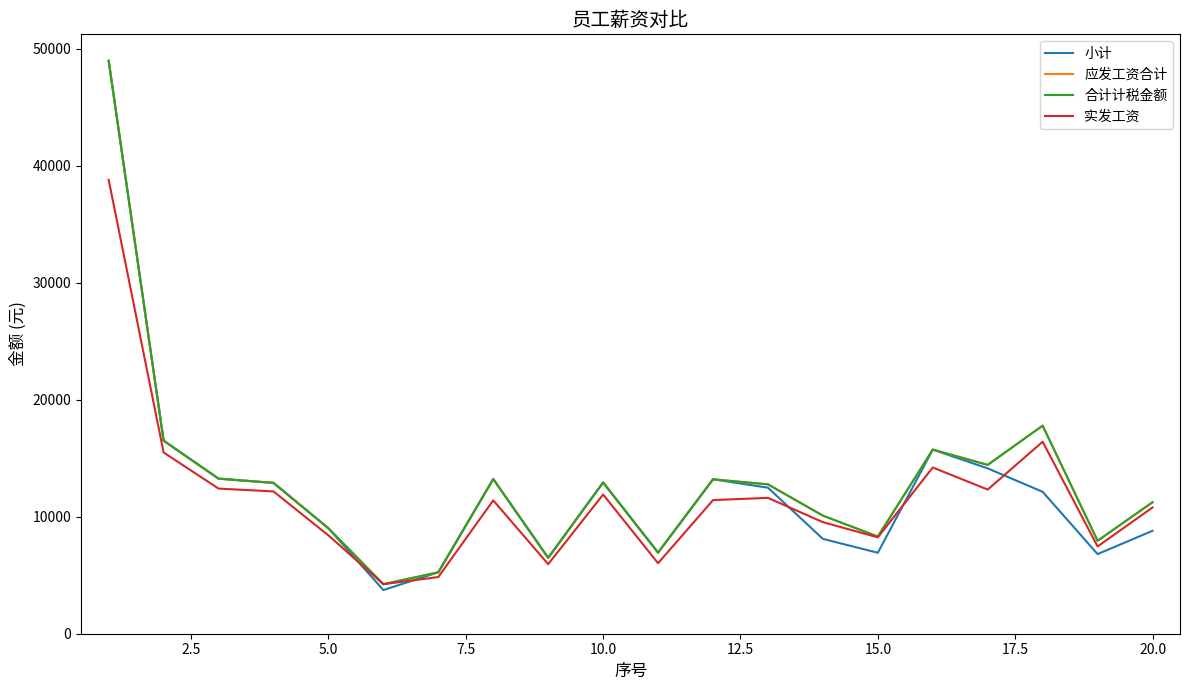

Is this an area chart (filled region under the line)?

No